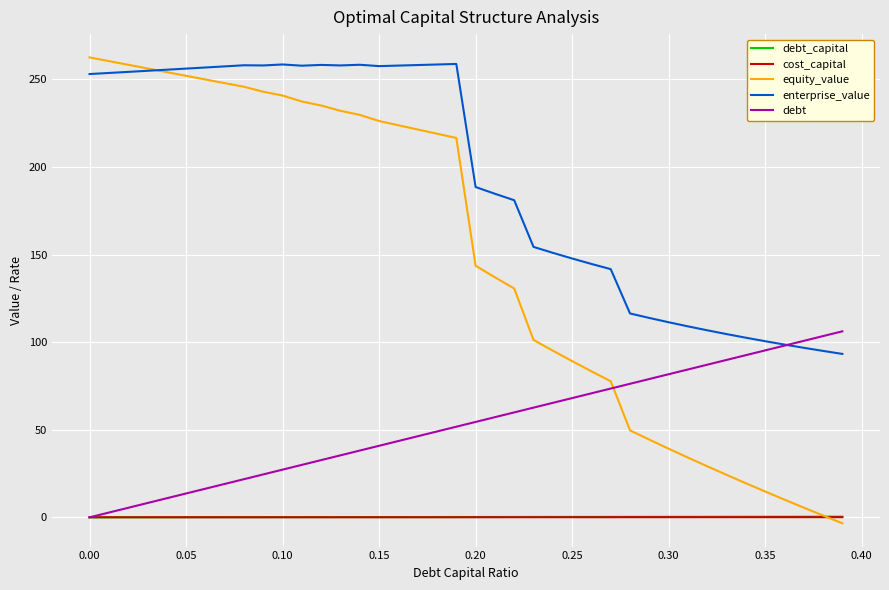

How many times do debt and equity_value cross each other?

1